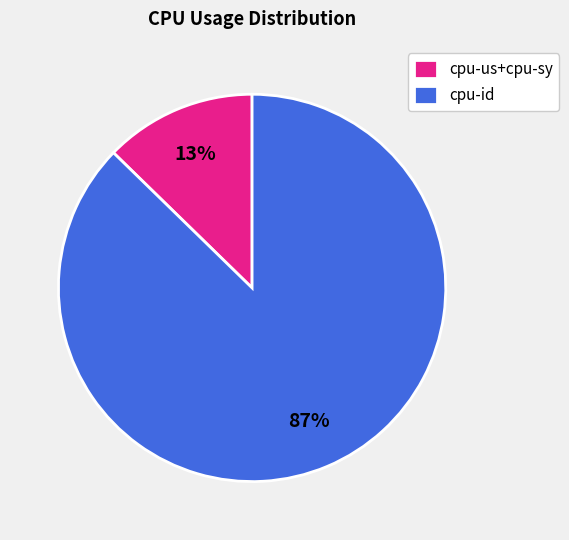

Is cpu-us+cpu-sy the majority of the pie?

No